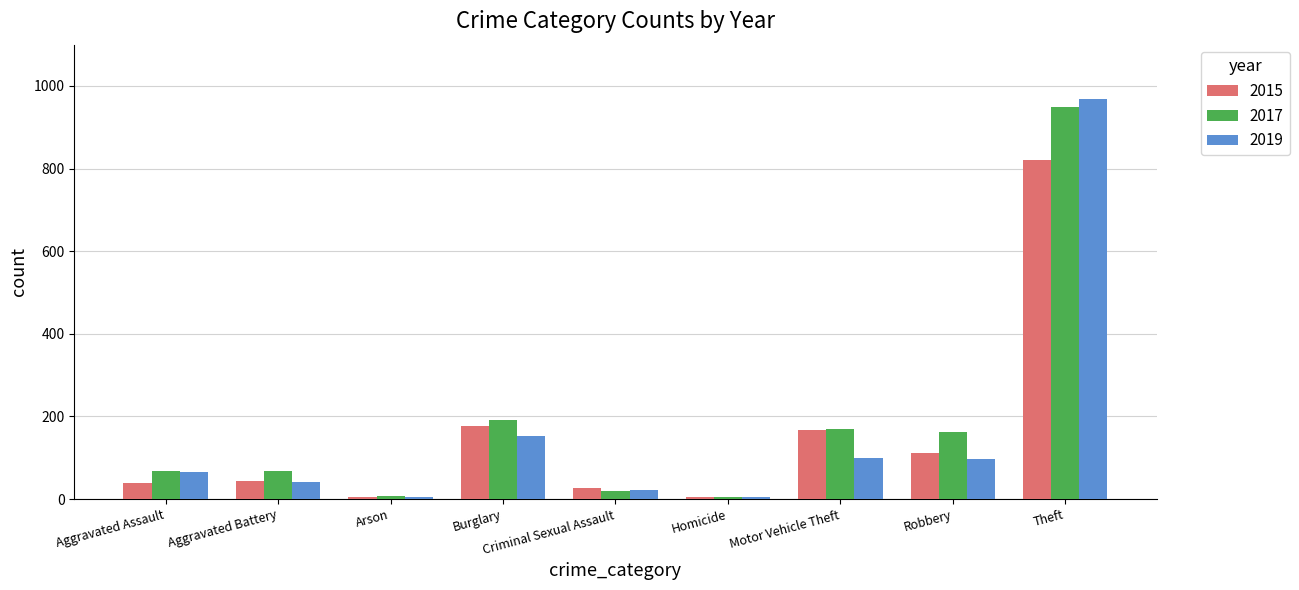

What is the difference between the maximum and second lowest values in the 2015 series?

816